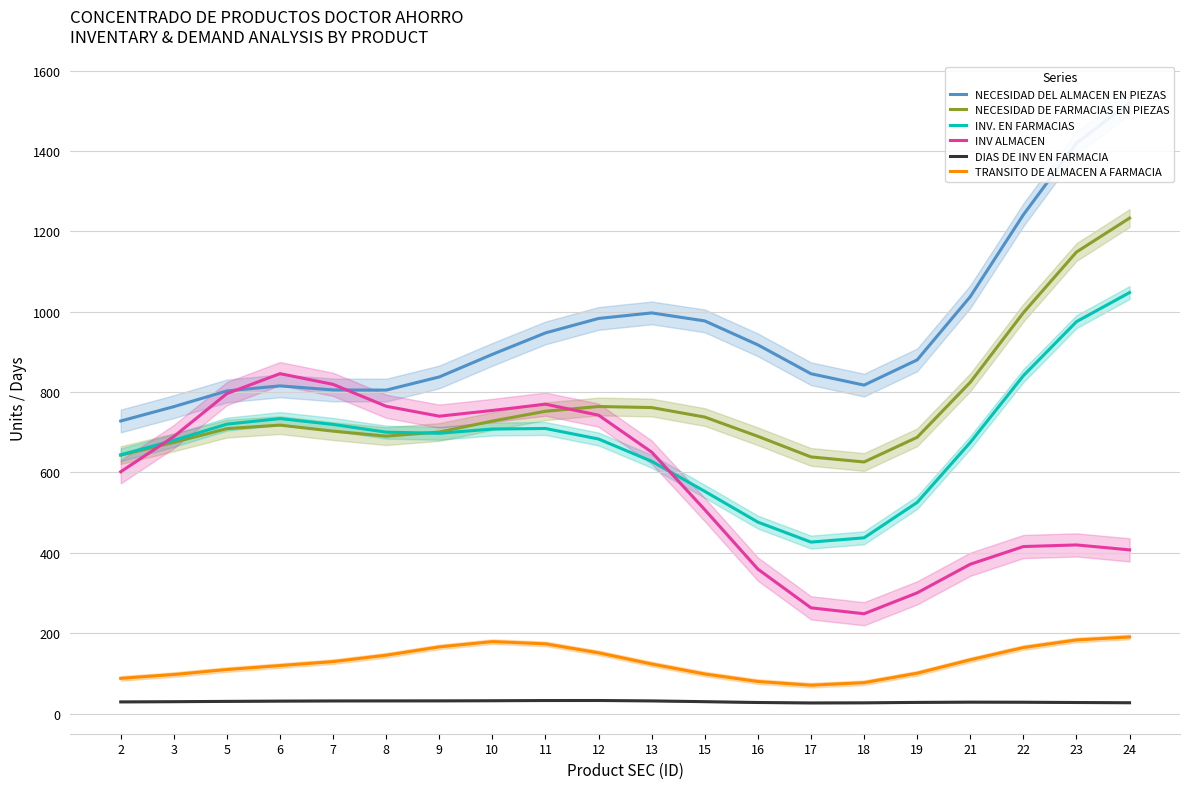

Reading left to right, transcribe all the data shown in this chart.

NECESIDAD DEL ALMACEN EN PIEZAS: 728.1	763.8	802.9	815.5	805.4	805.0	837.7	894.0	947.3	983.3	997.1	977.1	917.6	845.7	817.4	880.1	1037.5	1241.3	1419.8	1519.5
NECESIDAD DE FARMACIAS EN PIEZAS: 643.1	674.9	709.1	717.8	702.8	690.3	700.7	727.8	752.3	764.1	761.5	737.8	689.9	638.7	626.1	687.5	824.4	997.5	1148.5	1233.1
INV. EN FARMACIAS: 643.8	679.9	720.3	734.1	719.5	700.3	697.5	708.1	709.4	683.2	627.8	553.0	476.4	426.7	437.3	525.4	674.7	840.8	975.2	1047.7
INV ALMACEN: 601.7	689.3	796.3	845.9	819.3	764.7	740.0	754.3	769.9	742.5	650.6	507.3	359.4	263.1	248.3	300.3	371.6	415.6	419.6	407.3
DIAS DE INV EN FARMACIA: 28.9	29.4	30.2	30.9	31.3	31.4	31.5	31.8	32.3	32.4	31.4	29.5	27.4	26.3	26.6	27.7	28.3	28.1	27.4	26.8
TRANSITO DE ALMACEN A FARMACIA: 87.5	97.0	109.4	119.3	129.2	145.1	165.8	179.0	173.4	151.1	123.2	98.4	79.6	70.5	76.8	100.3	133.7	164.2	183.0	190.5